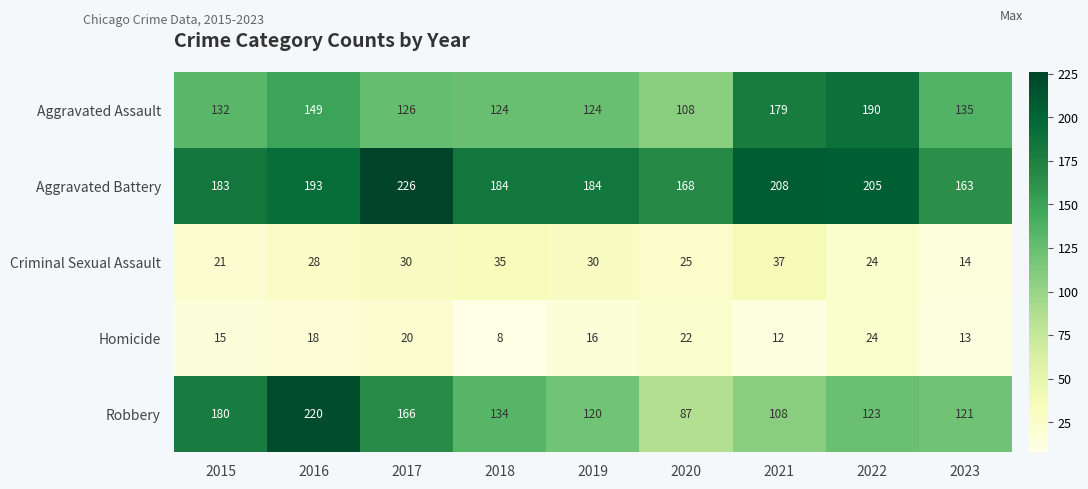

At which label does Robbery reach its peak?

2016